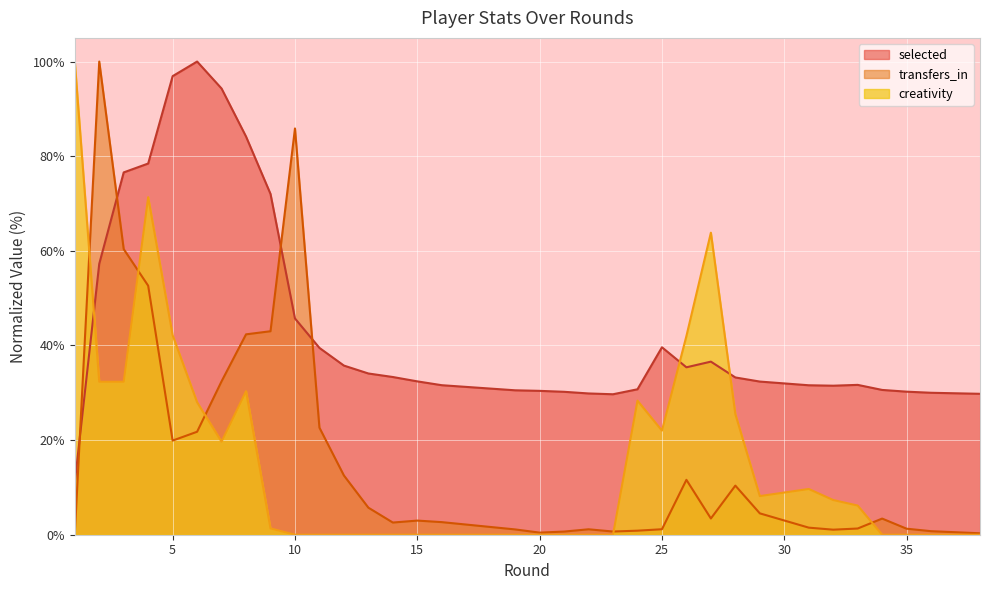

How many intersections are there between transfers_in and selected?

4